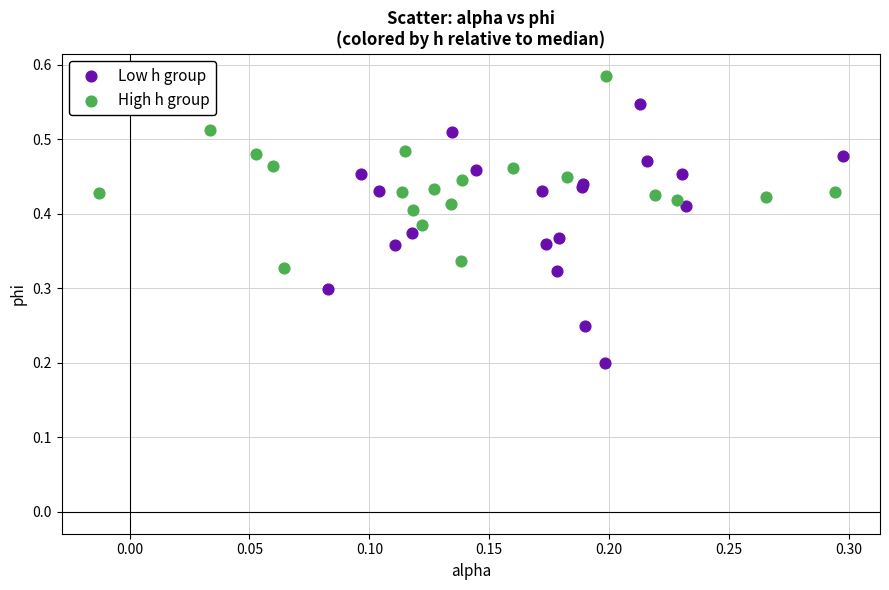

What are all the series names shown in the legend?

Low h group, High h group